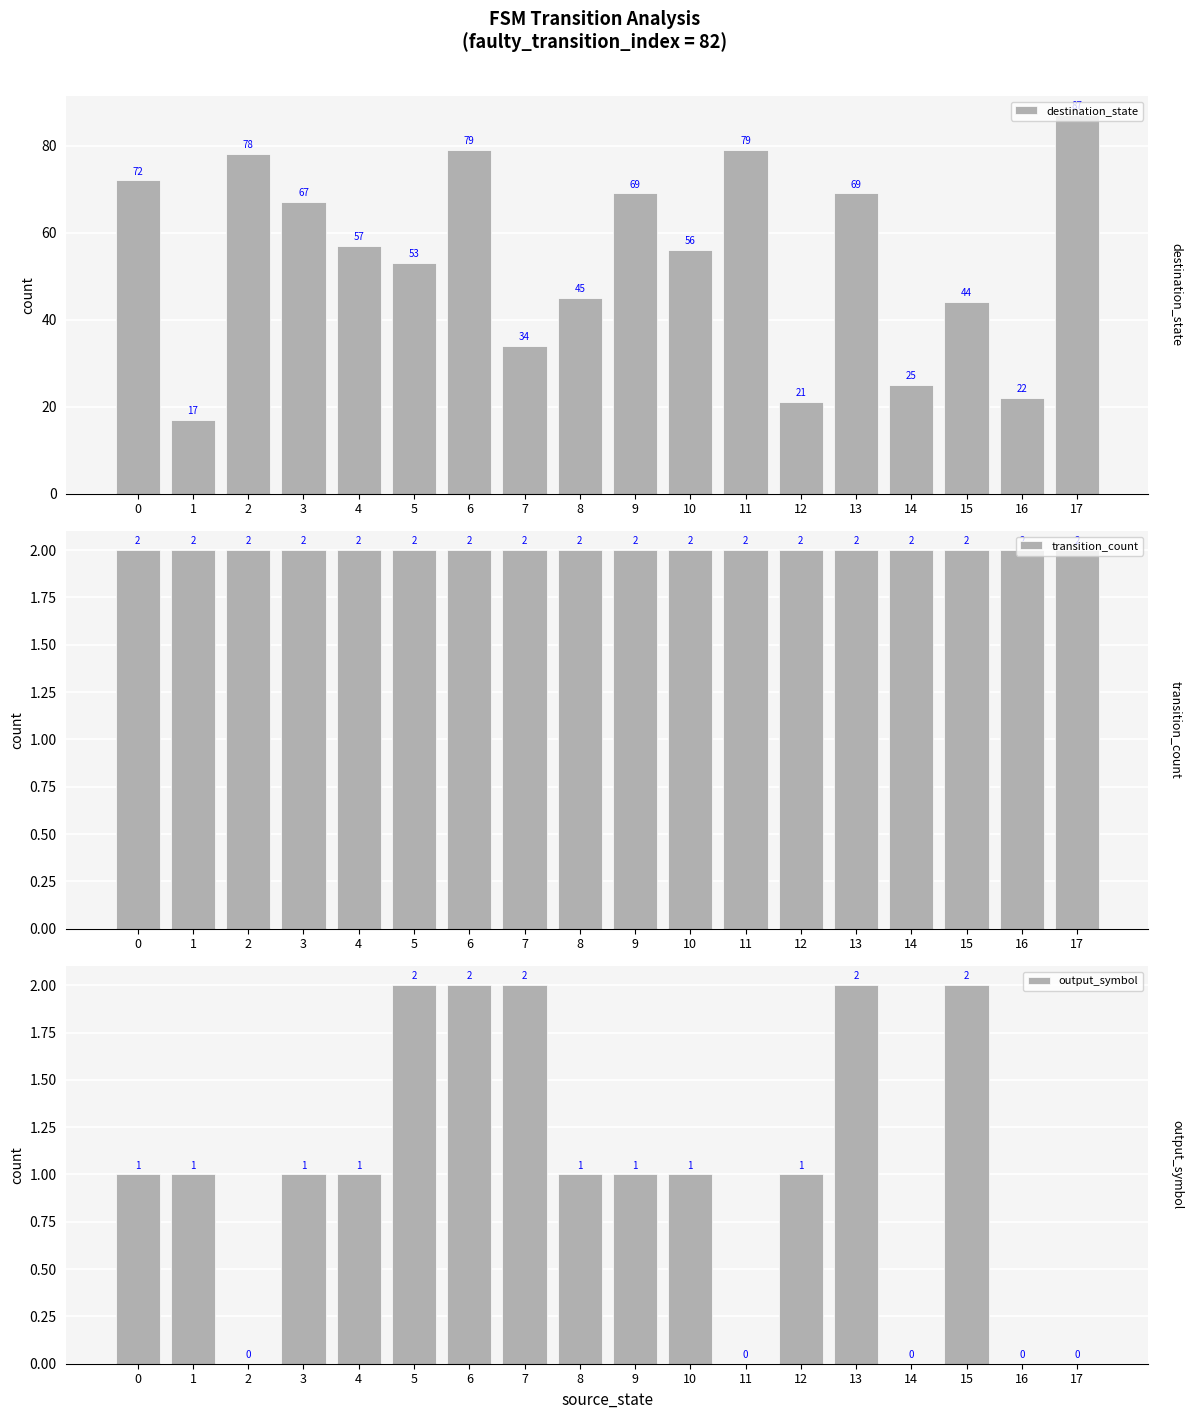

List the series in order of their peak value, lowest first.

transition_count, output_symbol, destination_state